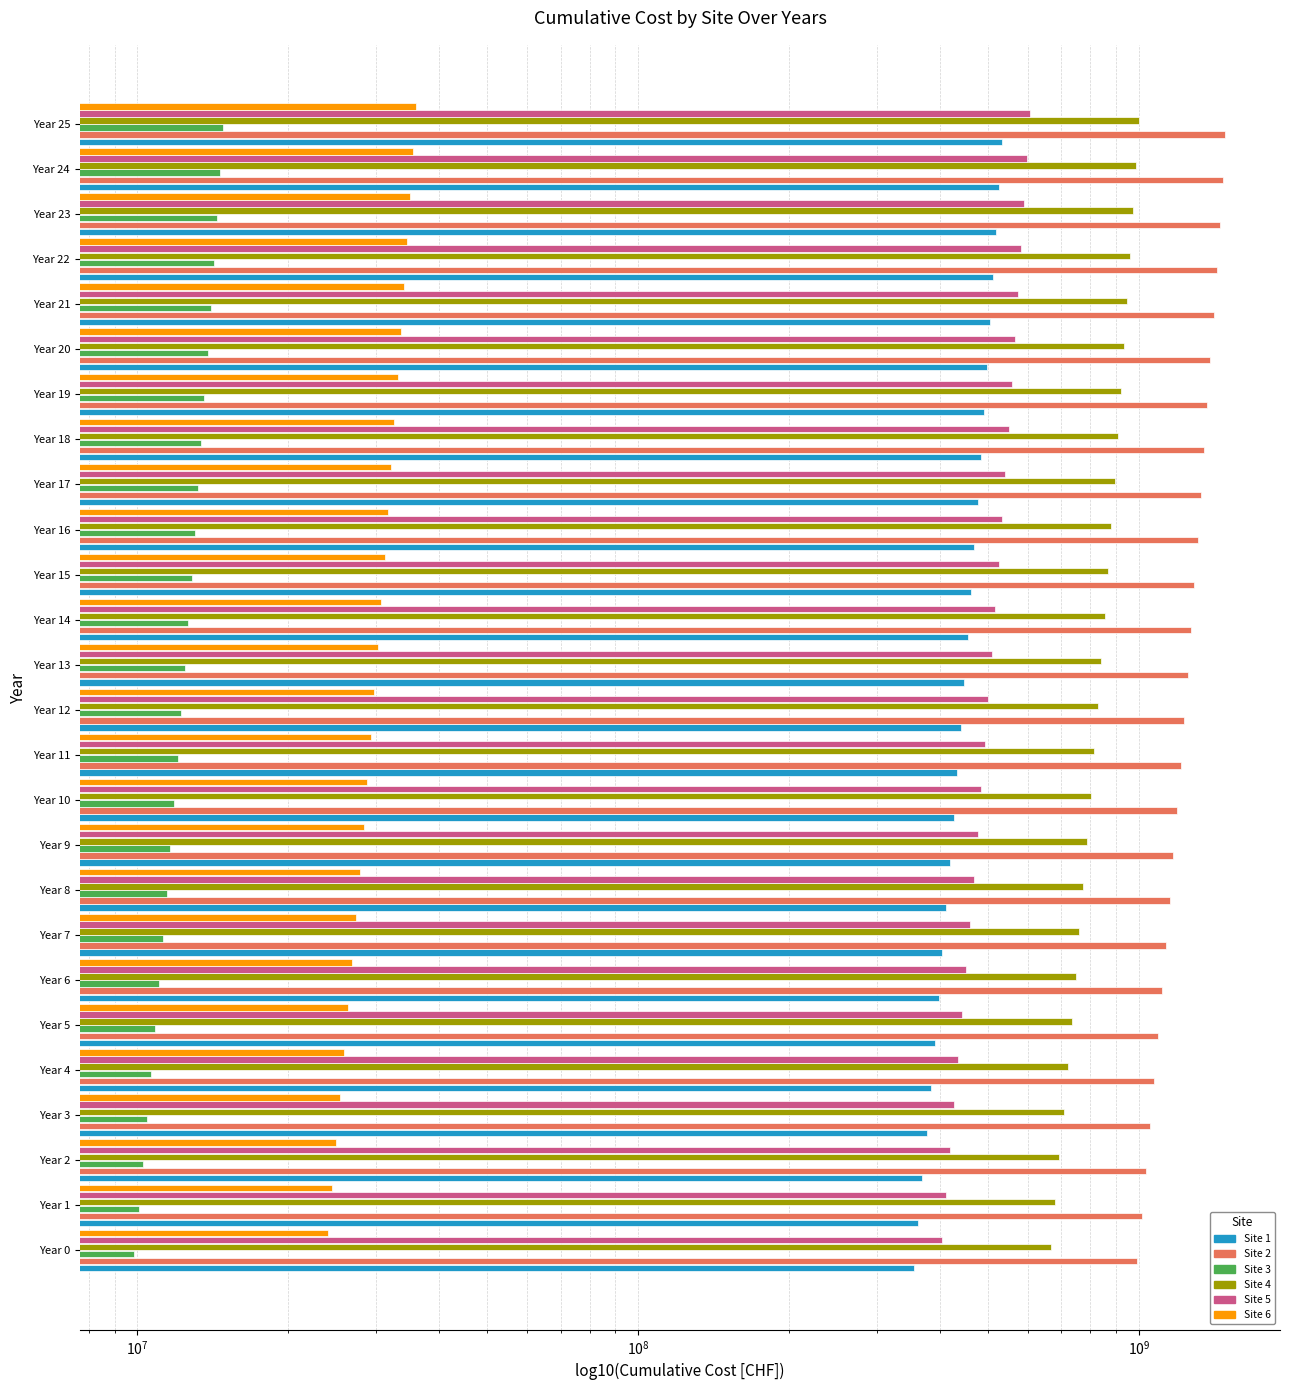

Are the bars horizontal?

Yes